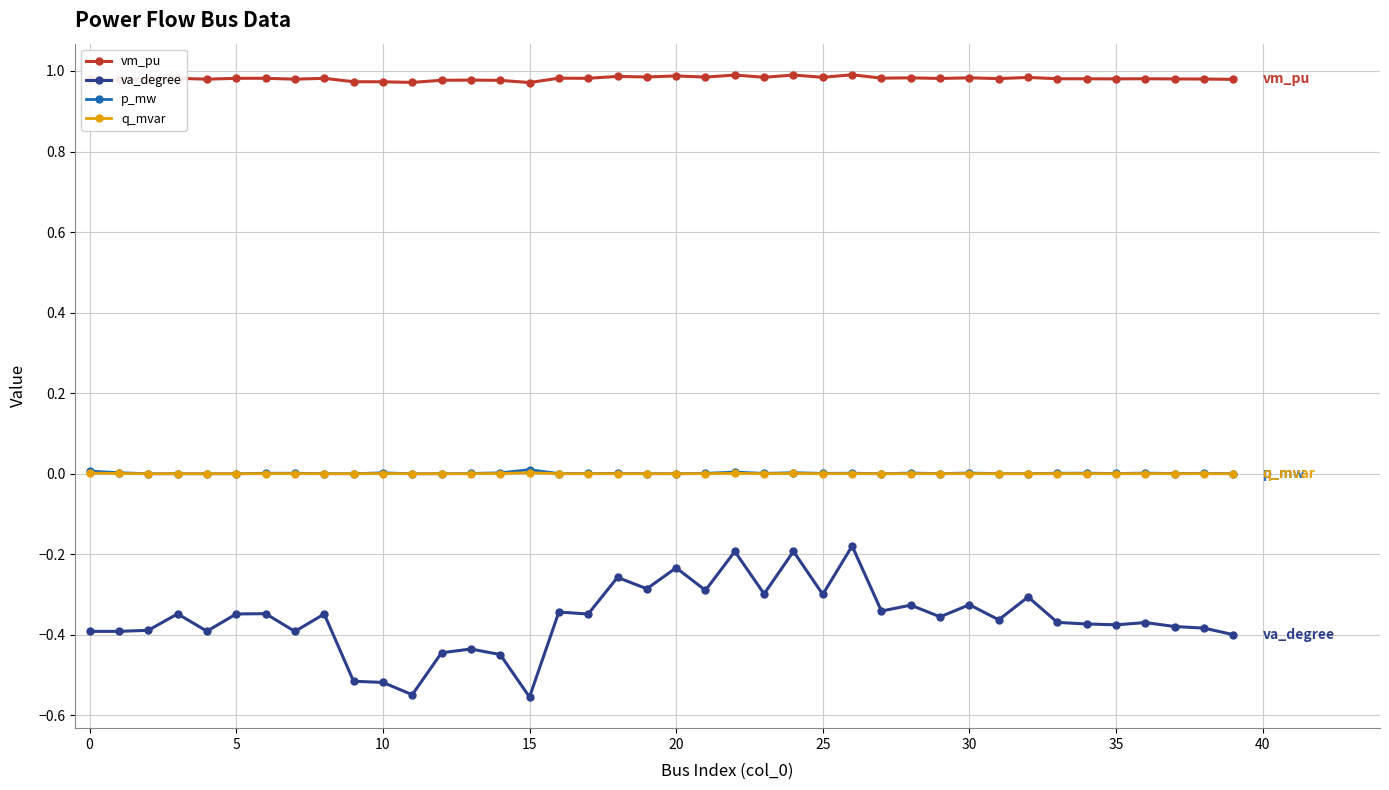

Which series has the largest total across all categories?

vm_pu